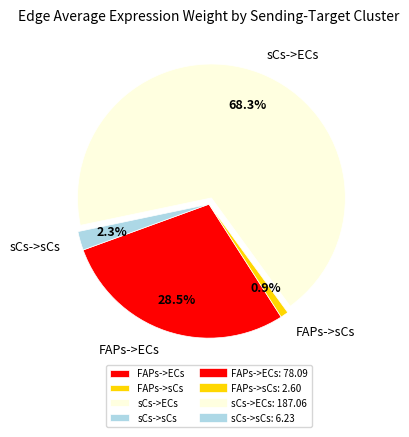

What is the largest slice in the pie chart?

sCs->ECs